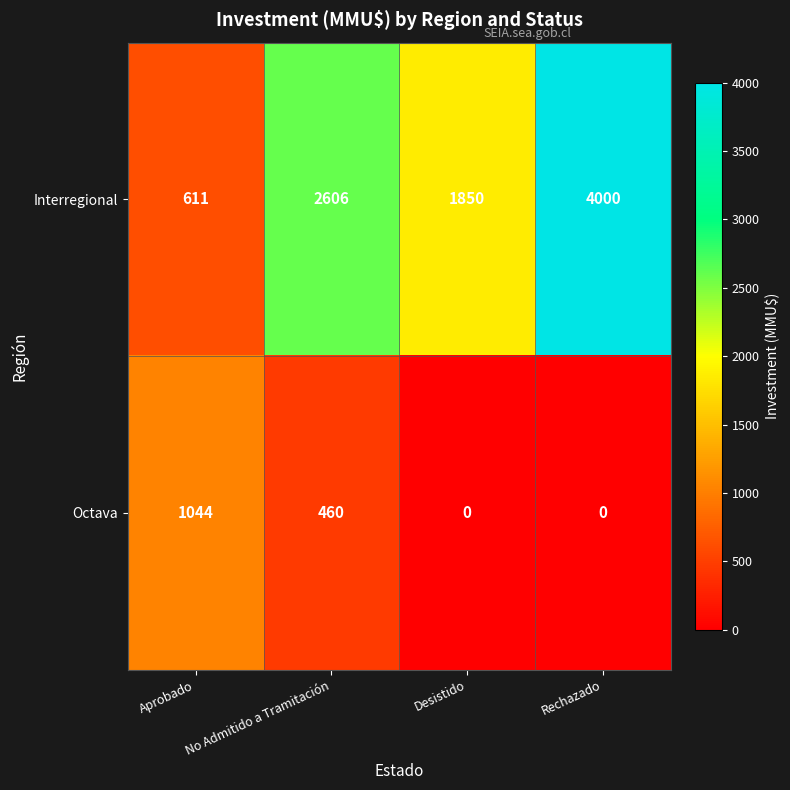

The value of Interregional at Desistido is 1850. True or false?

True